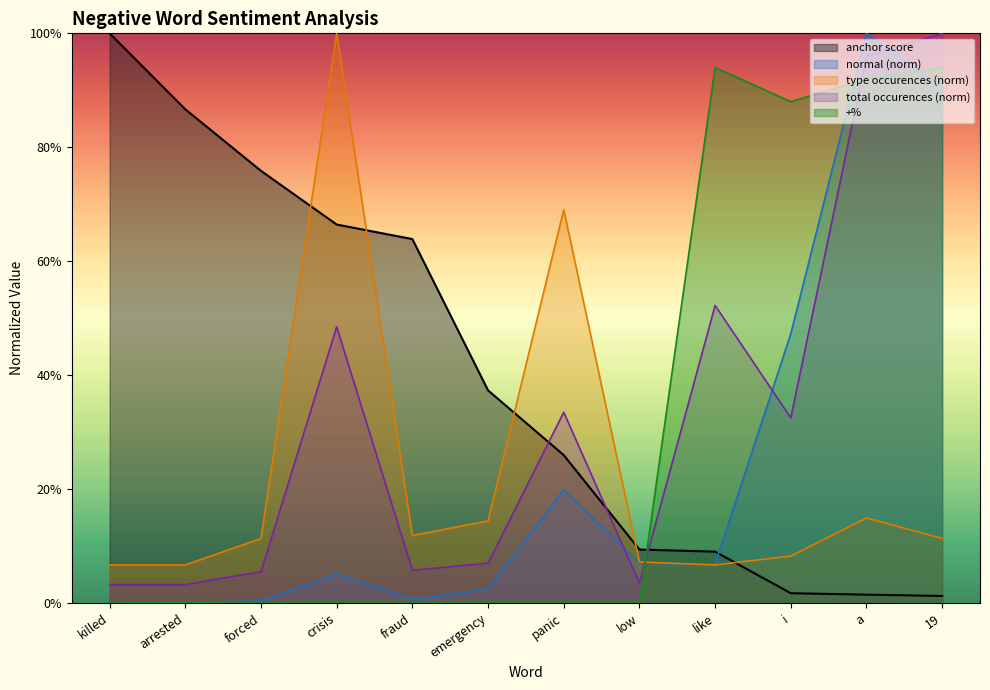

True or false: +% has a value of 0.5 at killed.

False